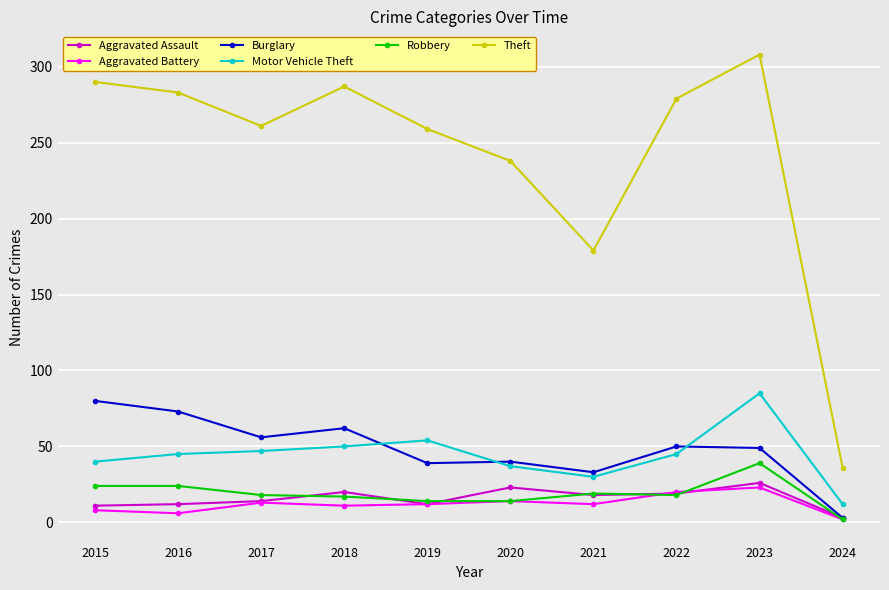

Where does the Burglary series first go above 50?

2015